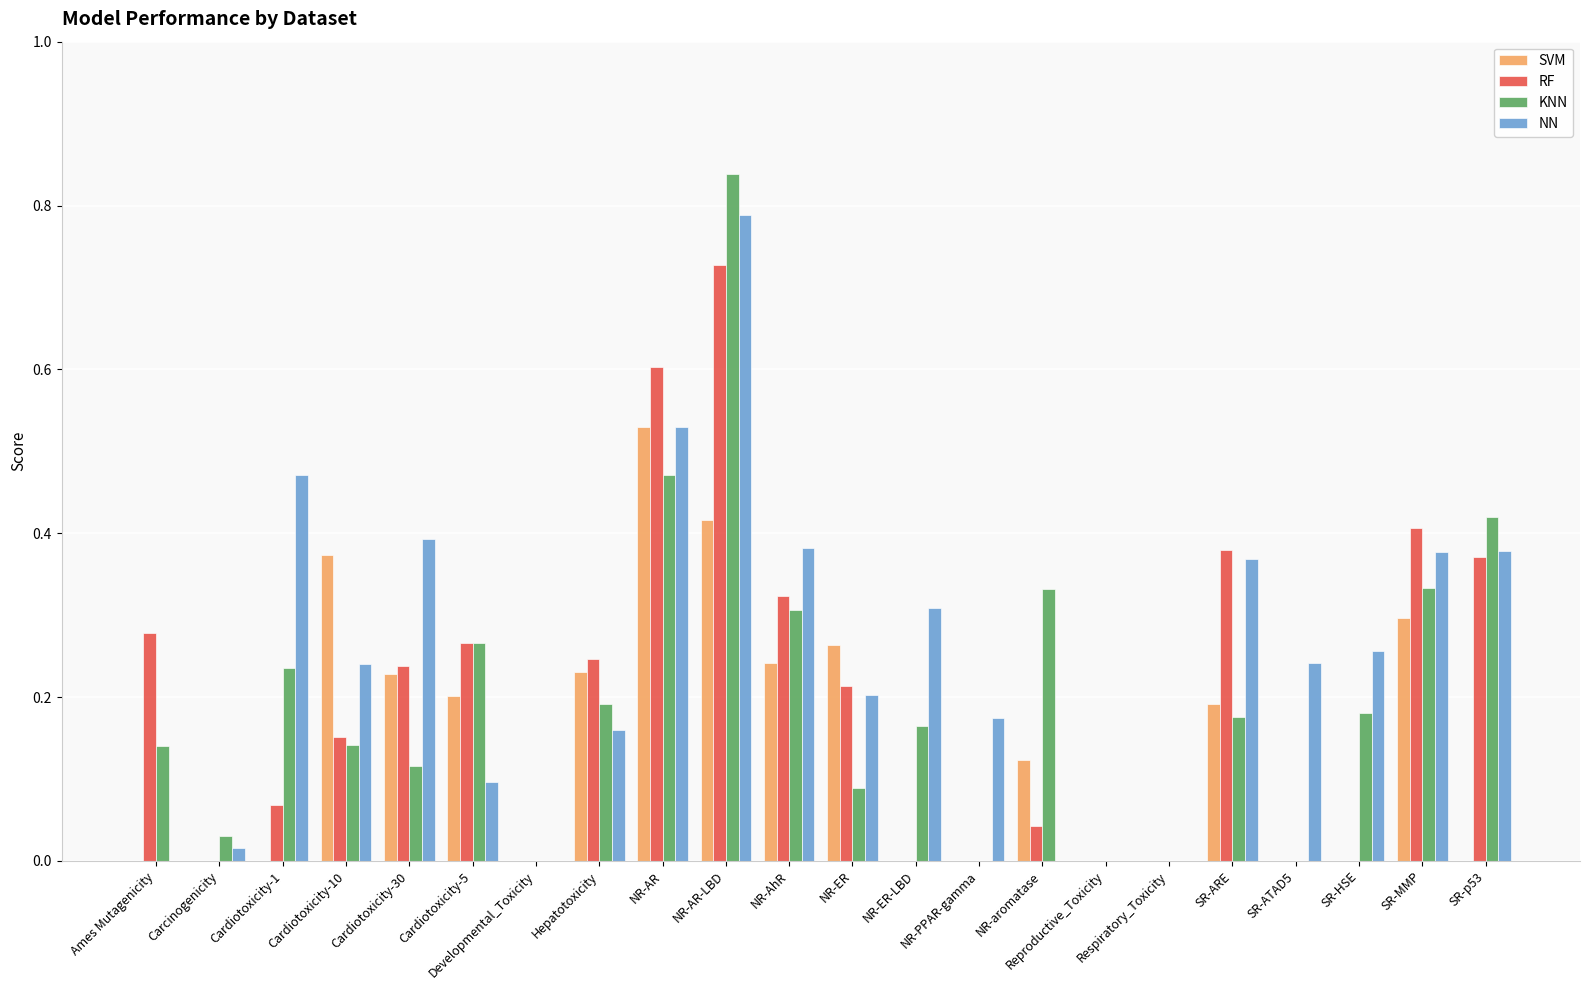

How many distinct data groups are displayed?

4